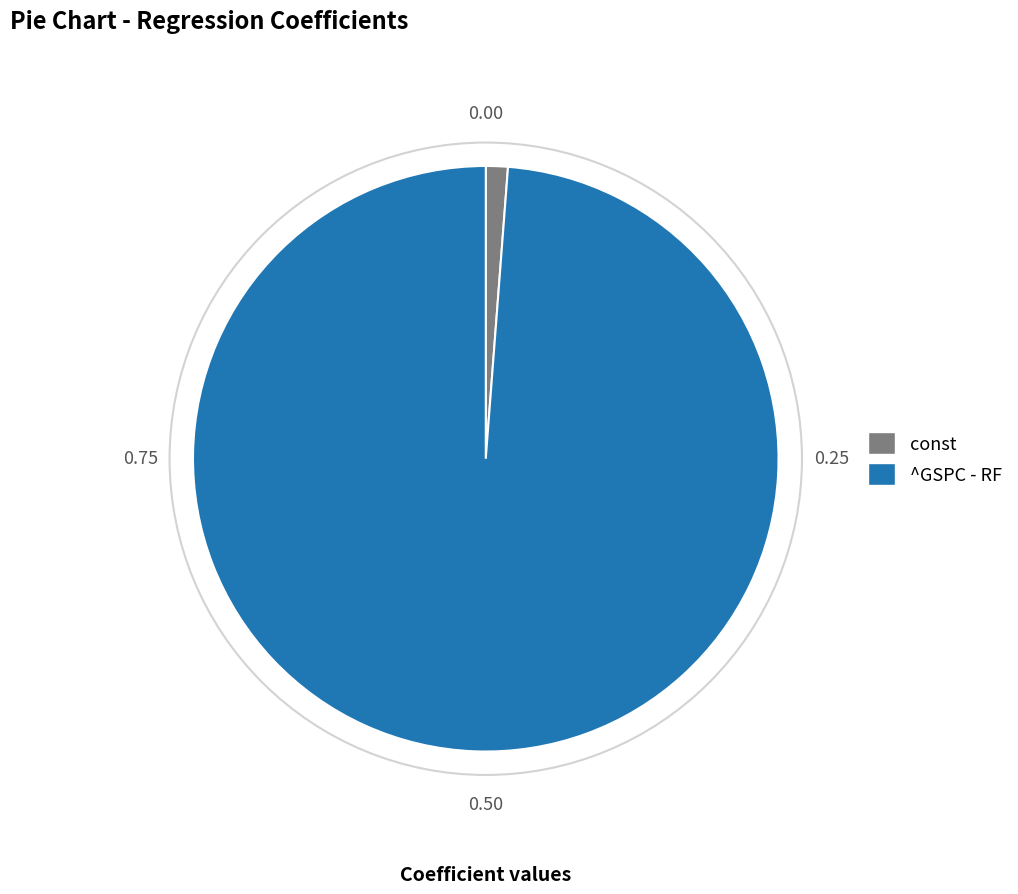

How many slices are in this pie chart?

2